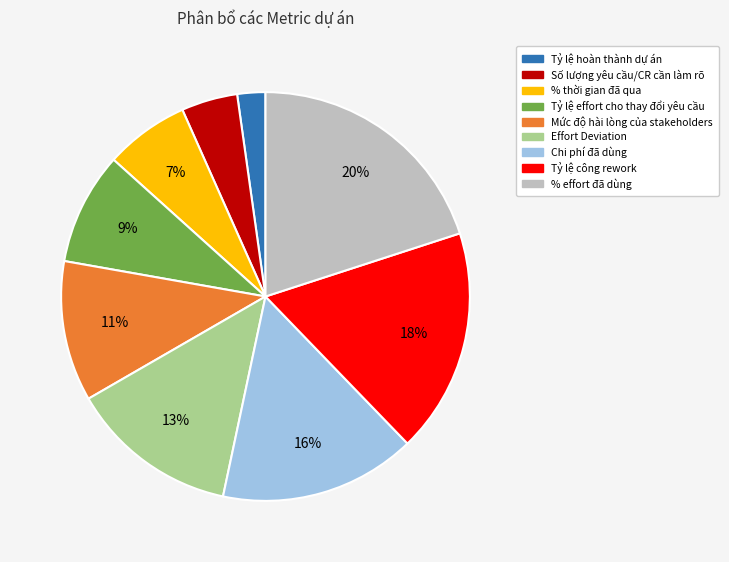

Which slice is the largest?

% effort đã dùng